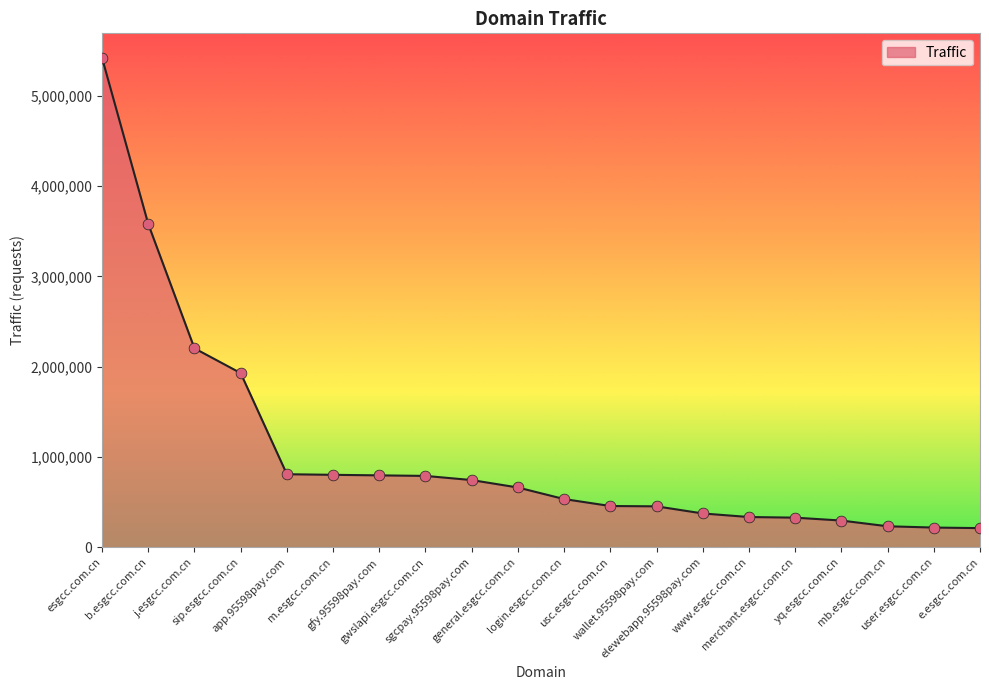

What is the minimum value shown in the chart?

211532